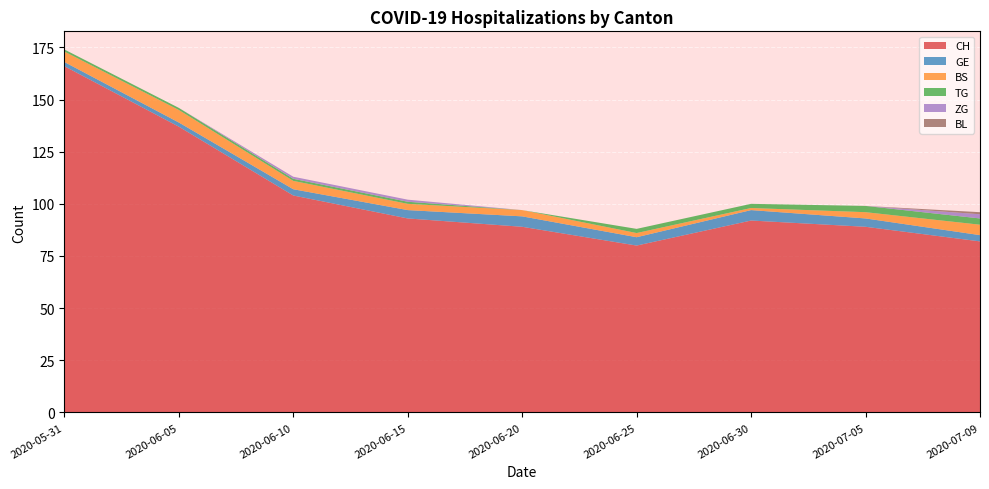

Reading left to right, extract all data points from this chart.

CH: 2020-05-31=166	2020-06-05=137	2020-06-10=104	2020-06-15=93	2020-06-20=89	2020-06-25=80	2020-06-30=92	2020-07-05=89	2020-07-09=82
GE: 2020-05-31=2	2020-06-05=2	2020-06-10=3	2020-06-15=4	2020-06-20=5	2020-06-25=4	2020-06-30=5	2020-07-05=4	2020-07-09=3
BS: 2020-05-31=5	2020-06-05=6	2020-06-10=4	2020-06-15=3	2020-06-20=3	2020-06-25=2	2020-06-30=1	2020-07-05=3	2020-07-09=5
TG: 2020-05-31=1	2020-06-05=1	2020-06-10=1	2020-06-15=1	2020-06-20=0	2020-06-25=2	2020-06-30=2	2020-07-05=3	2020-07-09=3
ZG: 2020-05-31=0	2020-06-05=0	2020-06-10=1	2020-06-15=1	2020-06-20=0	2020-06-25=0	2020-06-30=0	2020-07-05=0	2020-07-09=2
BL: 2020-05-31=0	2020-06-05=0	2020-06-10=0	2020-06-15=0	2020-06-20=0	2020-06-25=0	2020-06-30=0	2020-07-05=0	2020-07-09=1